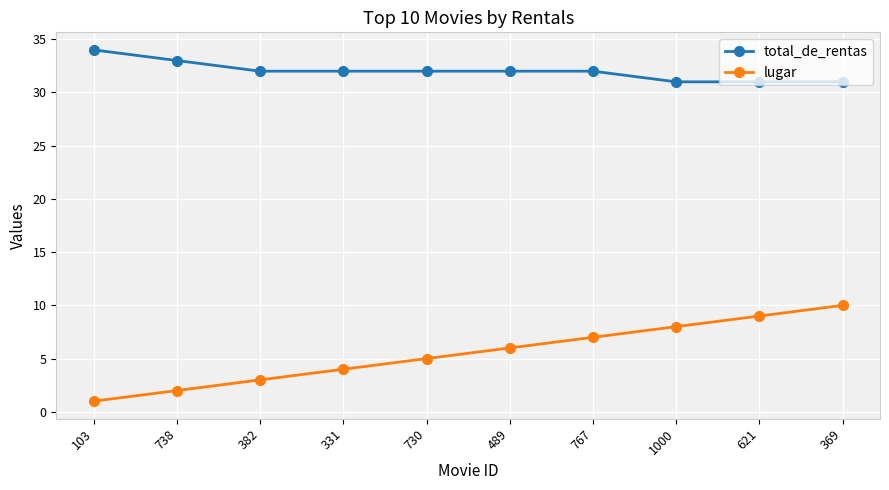

True or false: lugar has a value of 5 at 730.

True